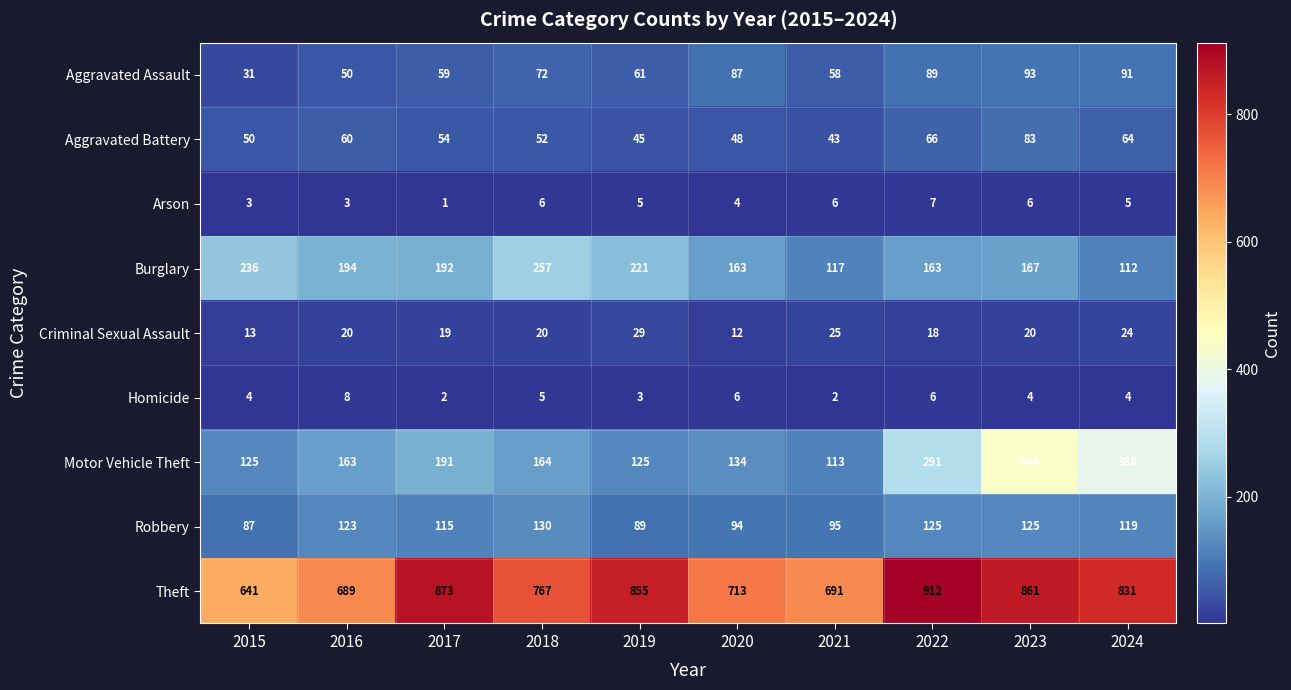

How many values in the Aggravated Assault series are below 72?

5